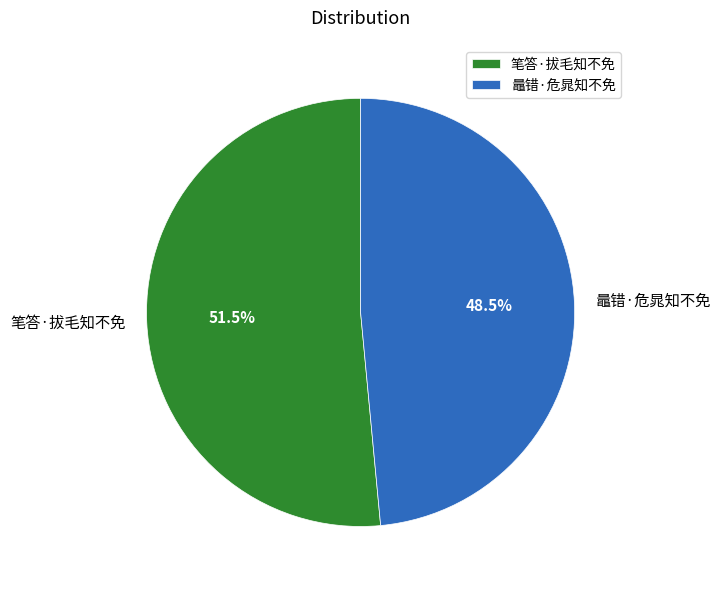

Between 鼂错·危晁知不免 and 笔答·拔毛知不免, which is larger?

笔答·拔毛知不免